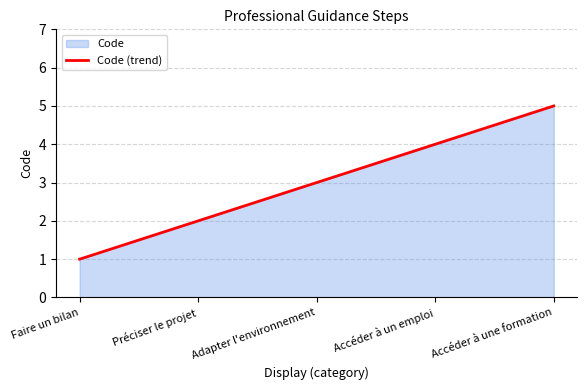

List the labels in order of value, smallest first.

Faire un bilan, Préciser le projet, Adapter l'environnement, Accéder à un emploi, Accéder à une formation